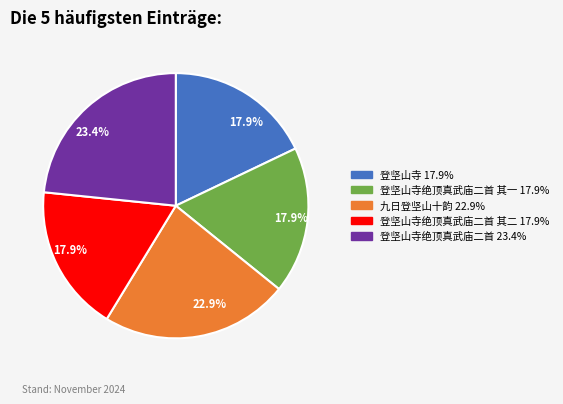

How many slices are in this pie chart?

5